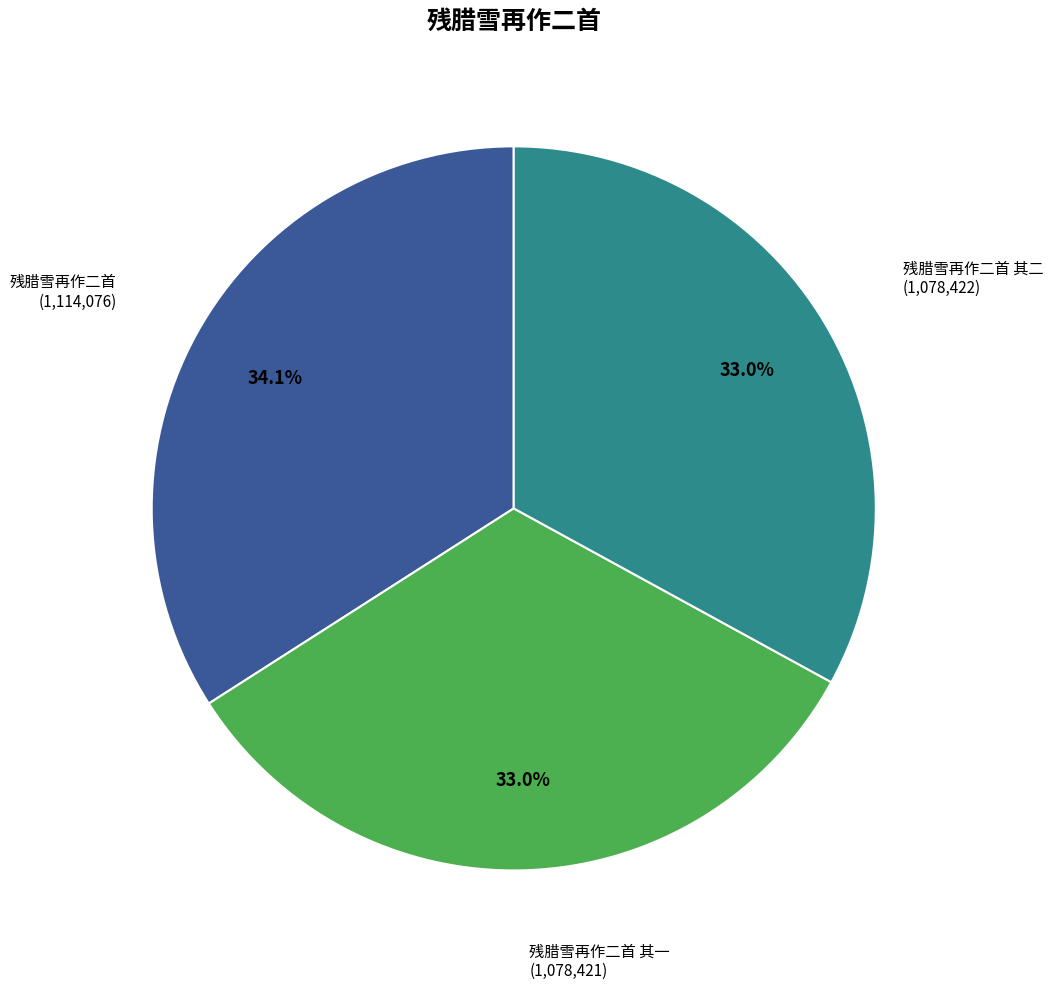

What percentage is NOT represented by 残腊雪再作二首 其一?

67.0%